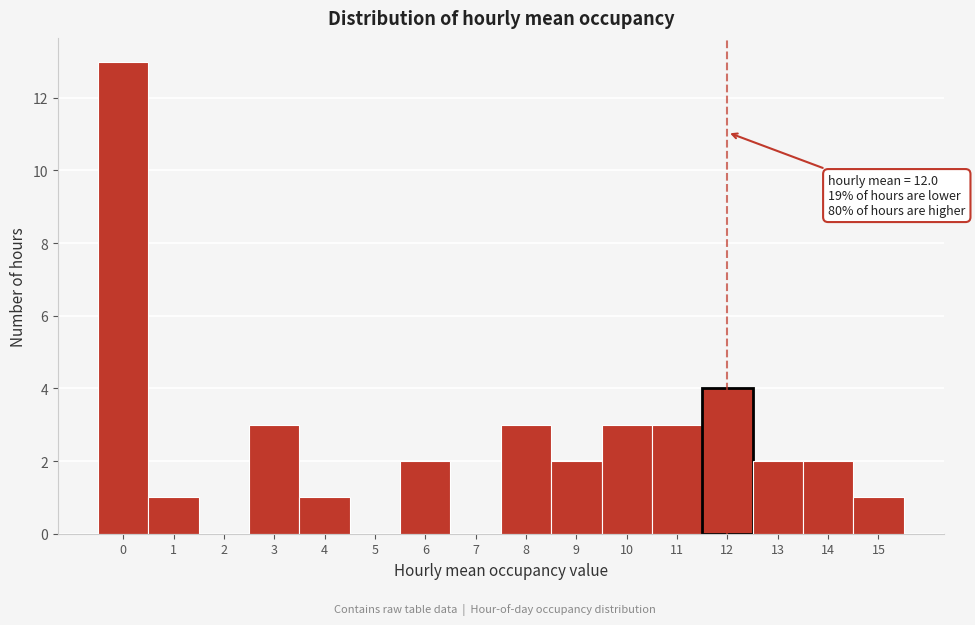

Reading left to right, transcribe all the data shown in this chart.

0=13	1=1	2=0	3=3	4=1	5=0	6=2	7=0	8=3	9=2	10=3	11=3	12=4	13=2	14=2	15=1